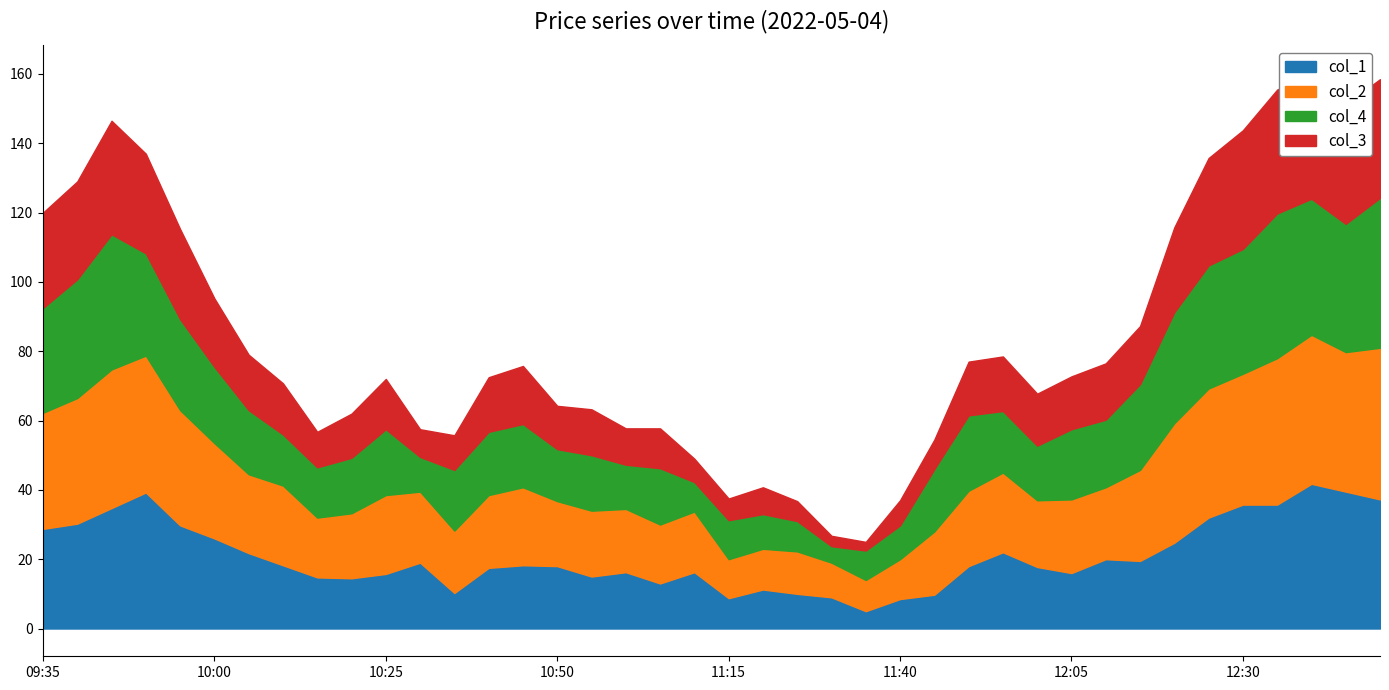

At which label is col_3 closest to 4179?

10:00